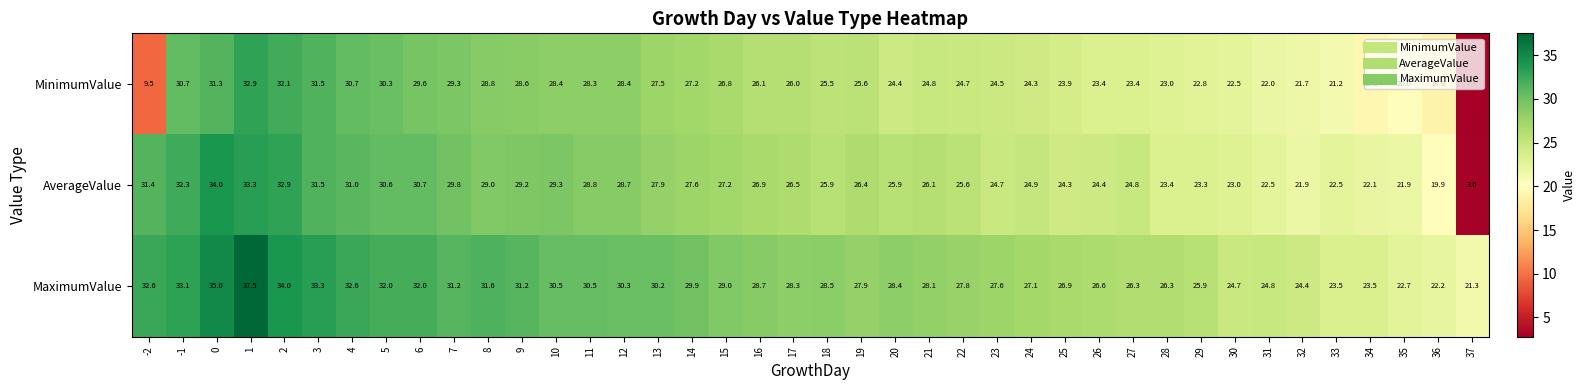

At which label is MaximumValue closest to 29?

15